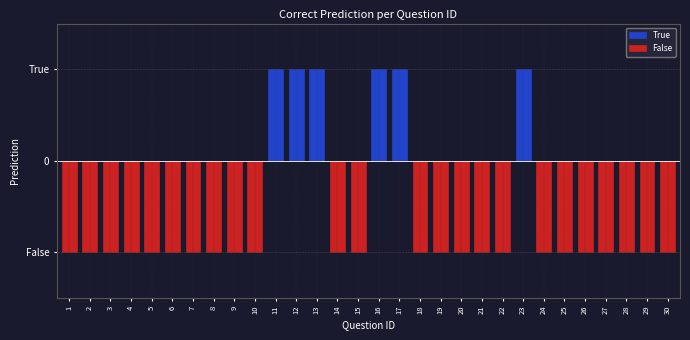

What is the spread (max minus min) of values at 27?

1